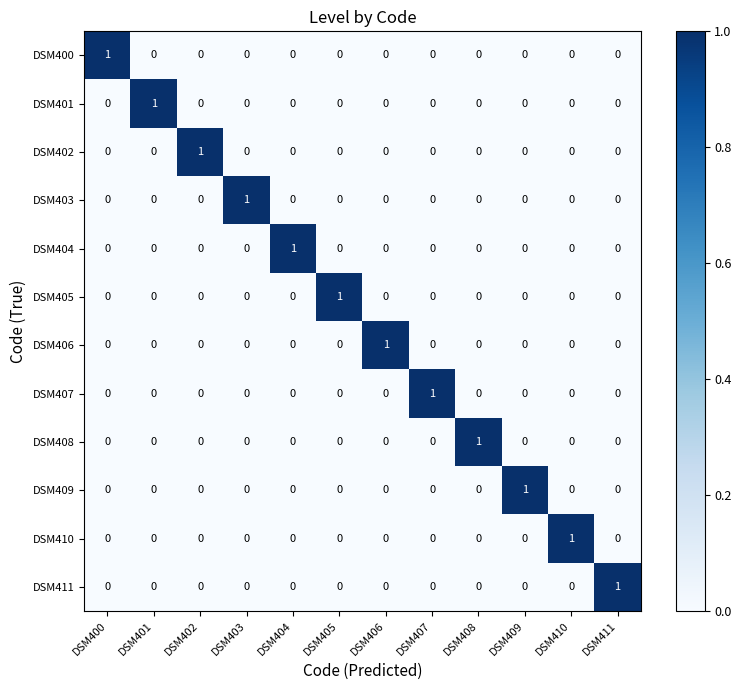

Is the value of DSM403 at DSM403 greater than the value of DSM400 at DSM404?

Yes